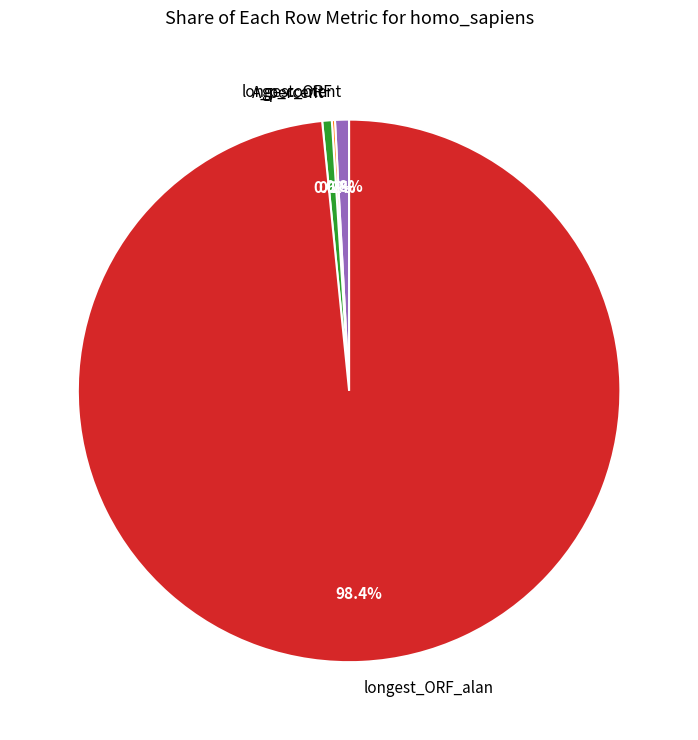

What portion of the pie excludes A_percent?

99.4%